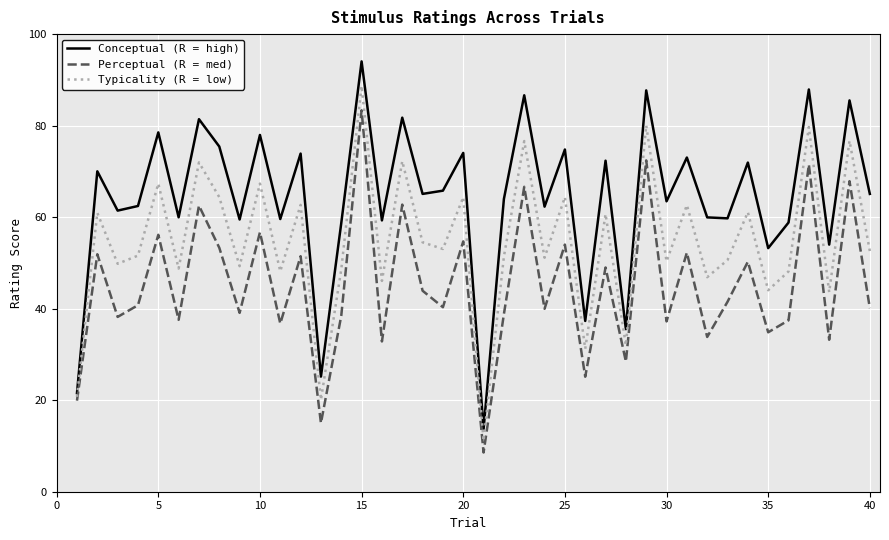

List the series in order of their overall mean, highest first.

Conceptual (R = high), Typicality (R = low), Perceptual (R = med)